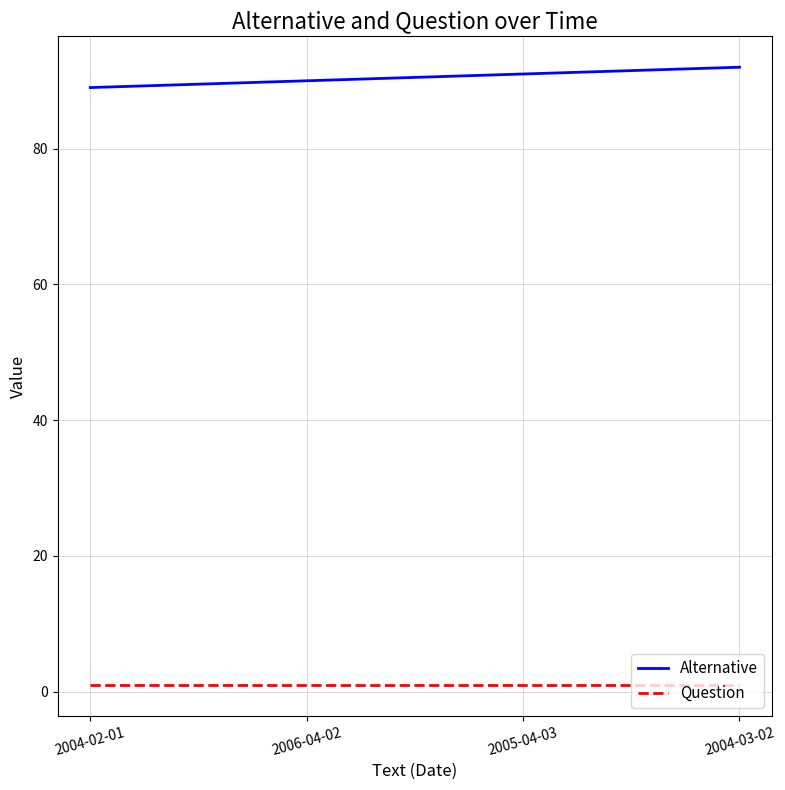

True or false: Alternative and Question intersect in this chart.

False